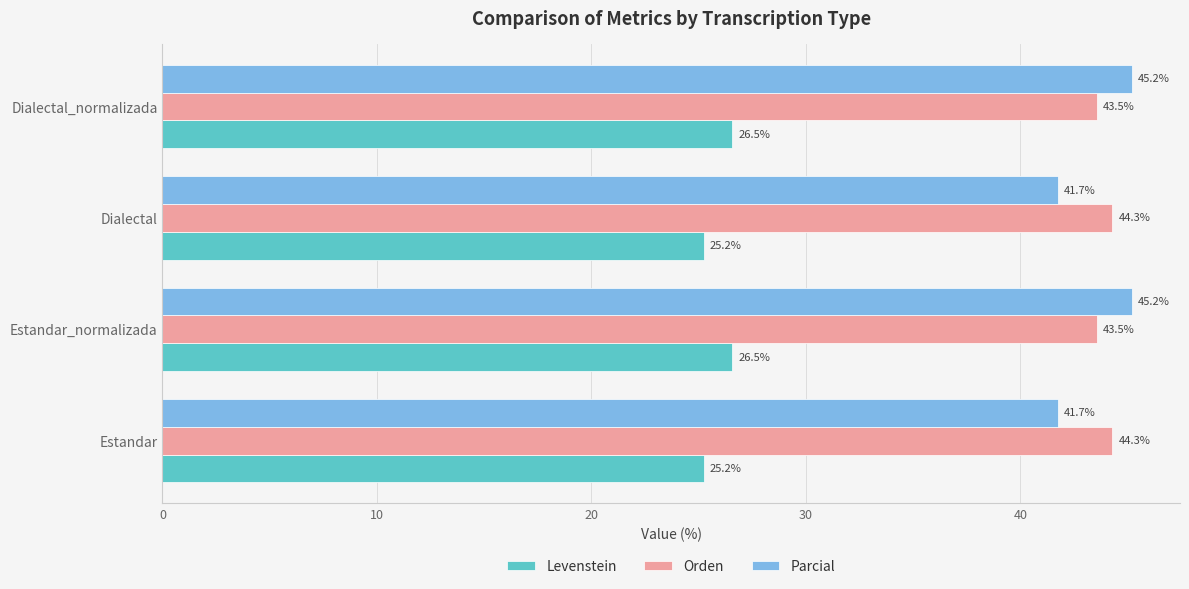

Which series has the largest range (max minus min)?

Parcial